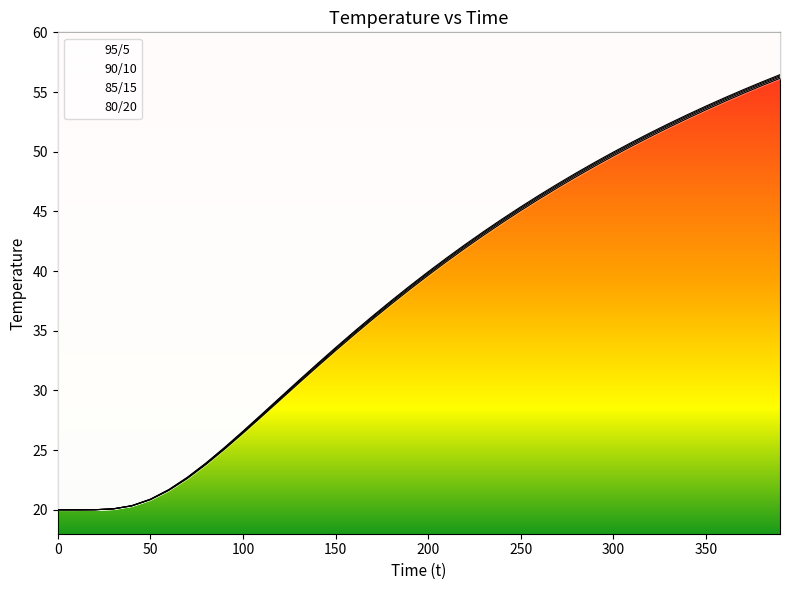

At how many categories does at least one series exceed 46?

14